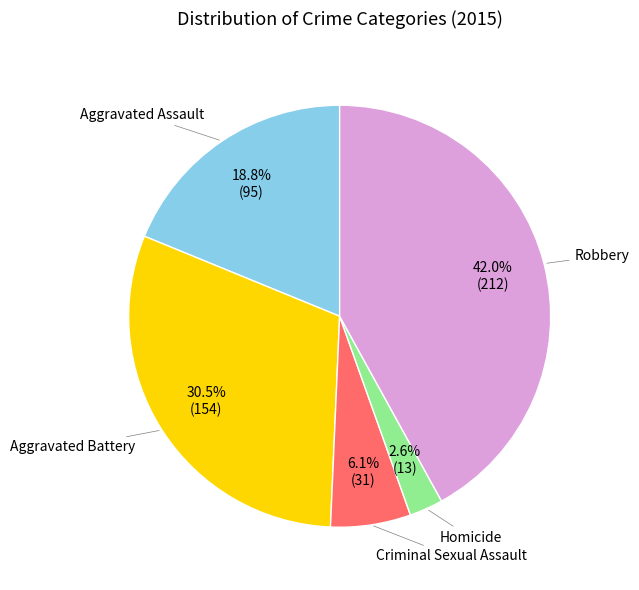

Does any single category account for the majority?

No